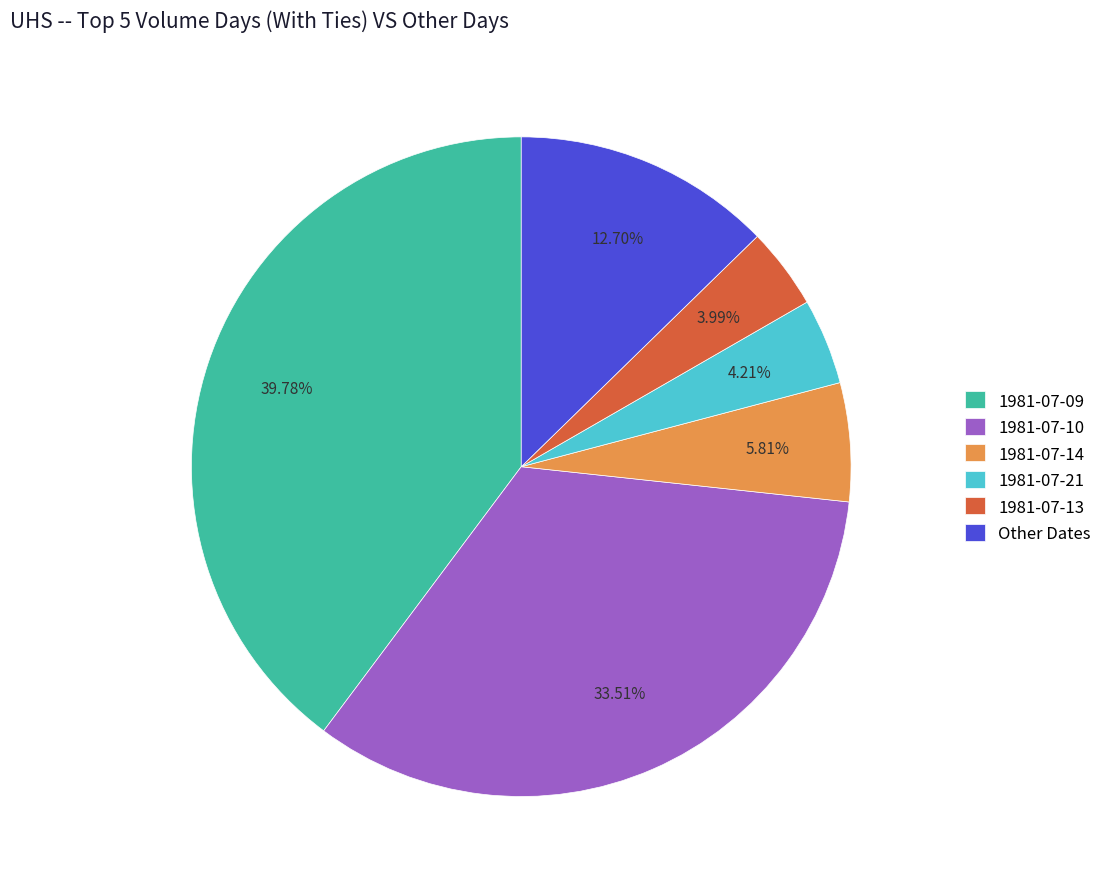

Approximately how many times larger is the value at 1981-07-10 compared to 1981-07-21?

8.0